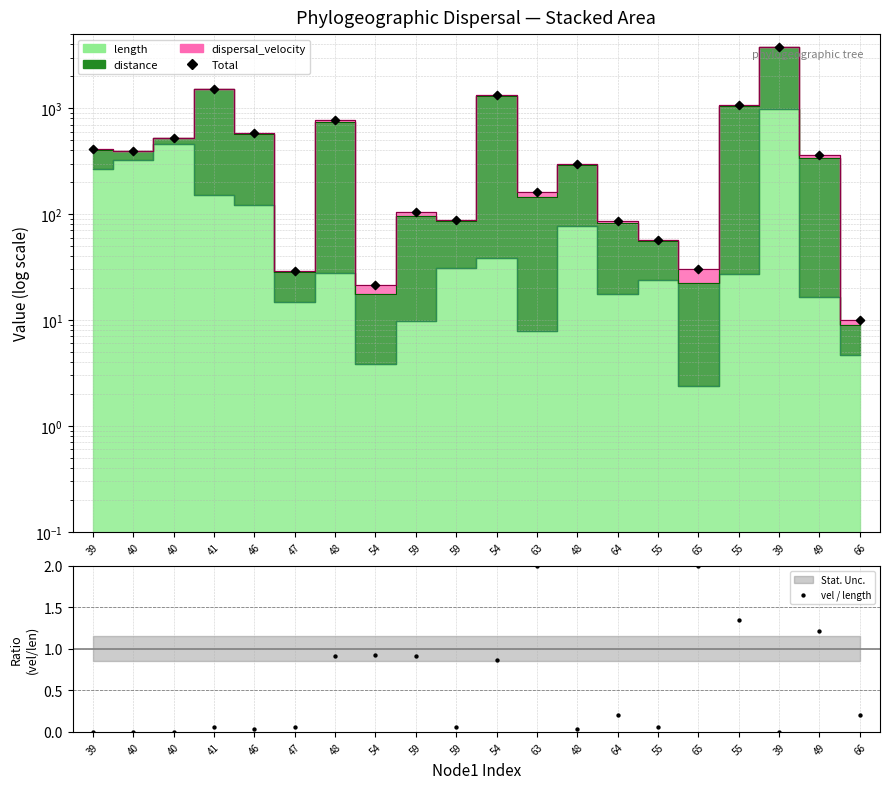

At how many categories does at least one series exceed 1128?

3